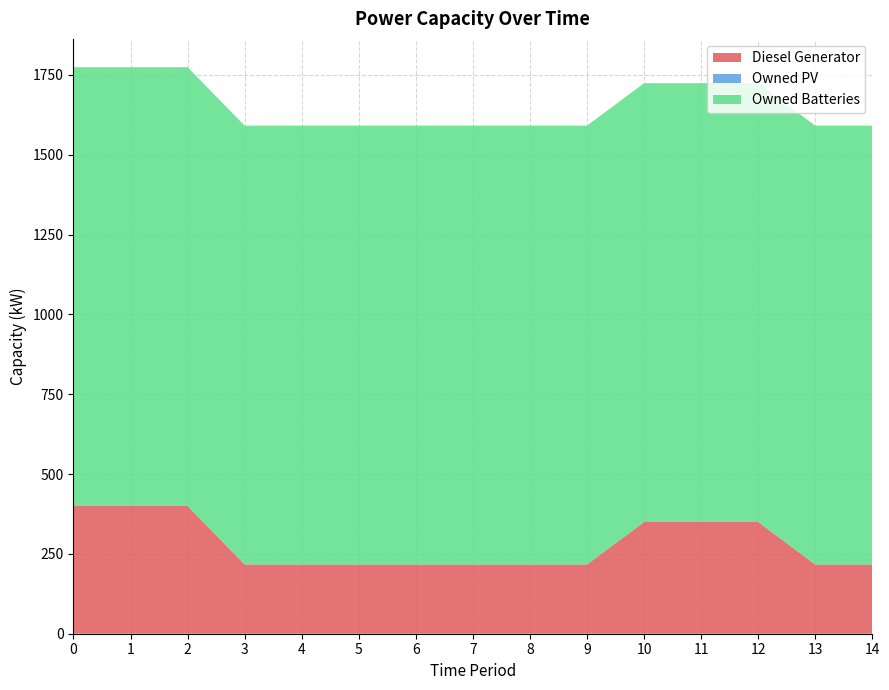

Reading left to right, list all the values displayed in this chart.

Diesel Generator: 0=400	1=400	2=400	3=217	4=217	5=217	6=217	7=217	8=217	9=217	10=350	11=350	12=350	13=217	14=217
Owned PV: 0=0	1=0	2=0	3=0	4=0	5=0	6=0	7=0	8=0	9=0	10=0	11=0	12=0	13=0	14=0
Owned Batteries: 0=1374	1=1374	2=1374	3=1374	4=1374	5=1374	6=1374	7=1374	8=1374	9=1374	10=1374	11=1374	12=1374	13=1374	14=1374